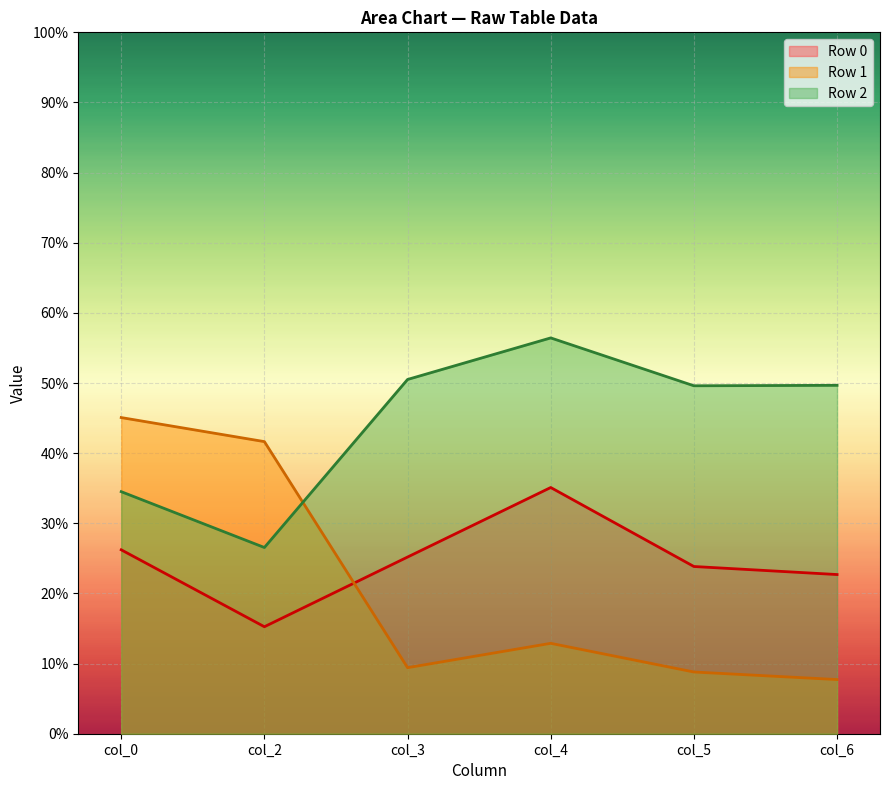

List the series in order of their peak value, highest first.

Row 2, Row 1, Row 0